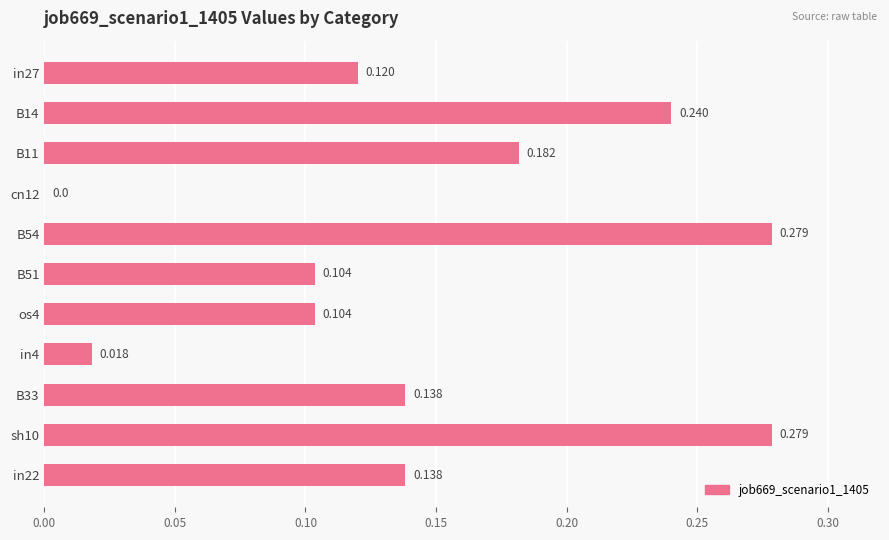

How many values are above zero?

10